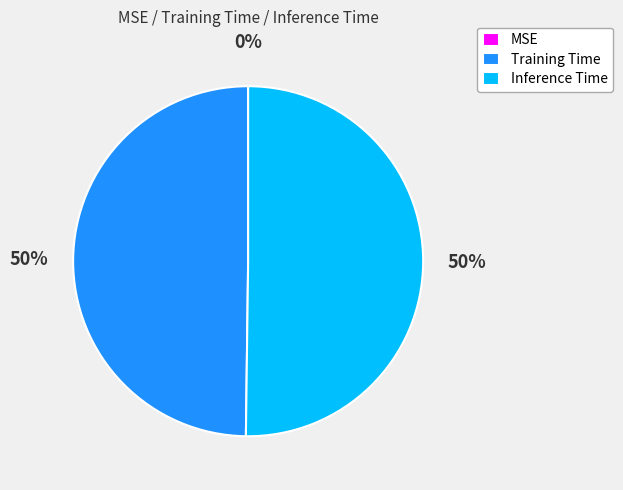

Is it true that Training Time is 43% of the pie?

False